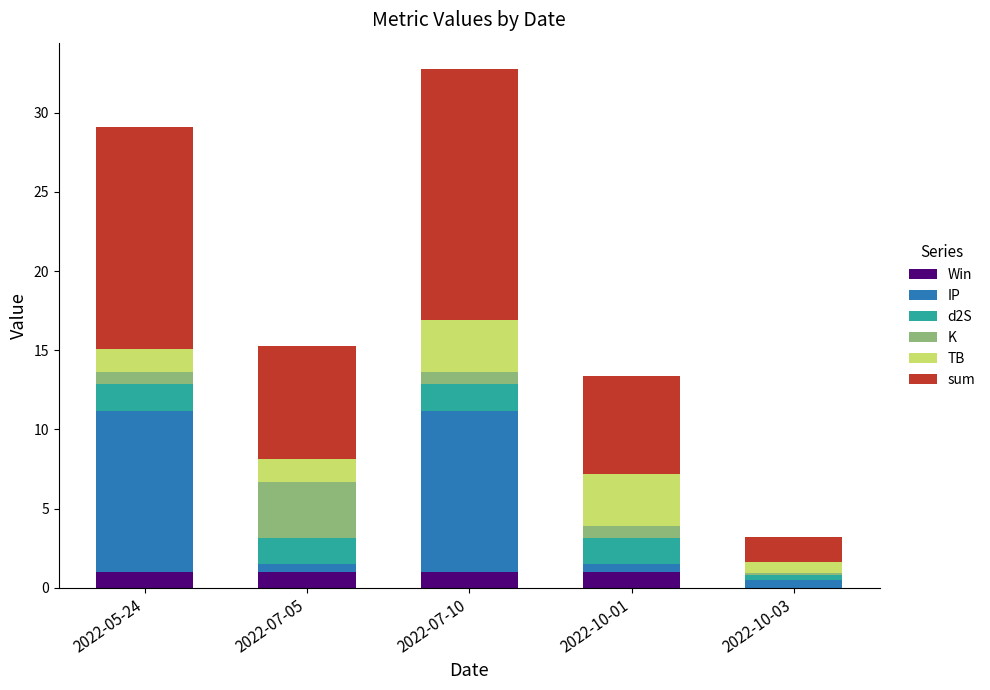

How many series are shown in this chart?

6